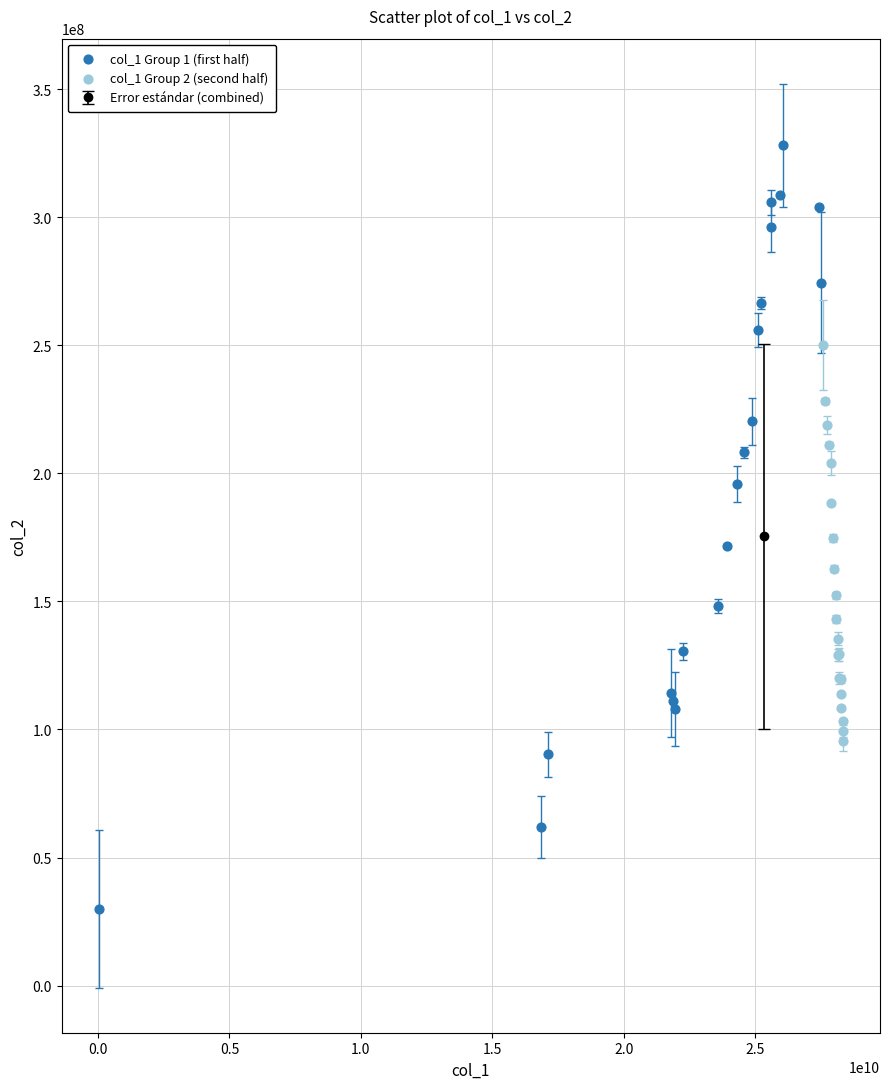

Which series contains the highest Y value?

col_1 Group 1 (first half)